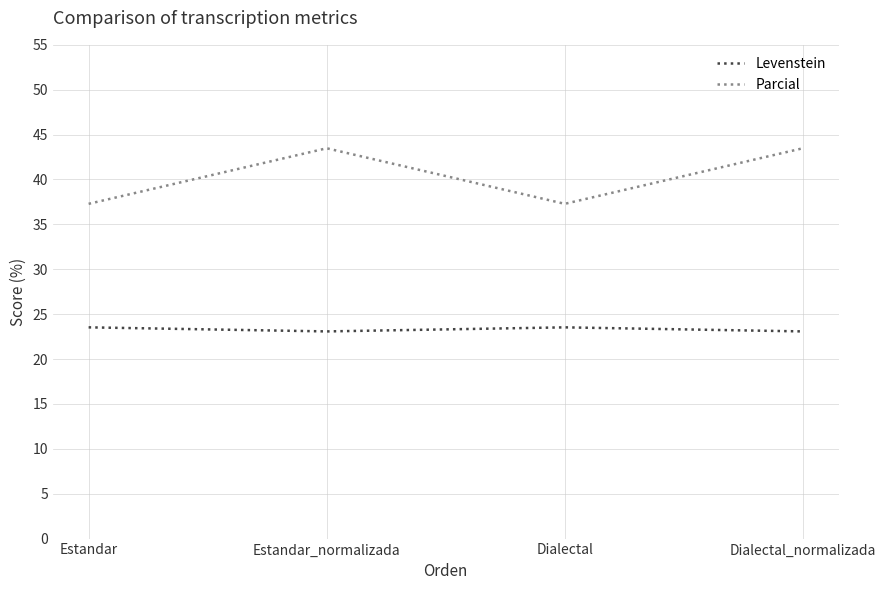

What position from the right is Estandar_normalizada?

3